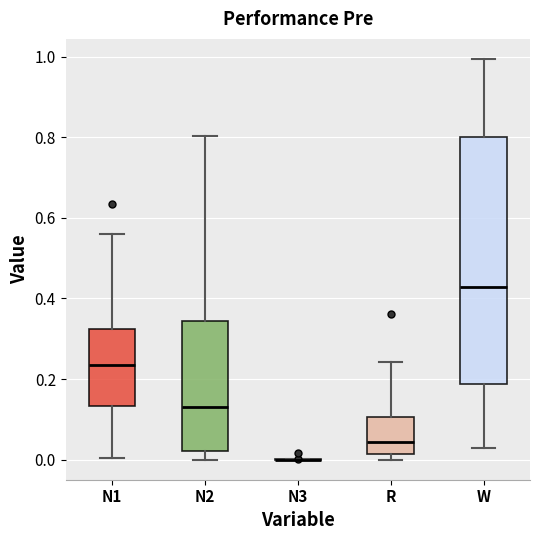

Comparing the boxes themselves (not the whiskers), which one is the tallest?

W